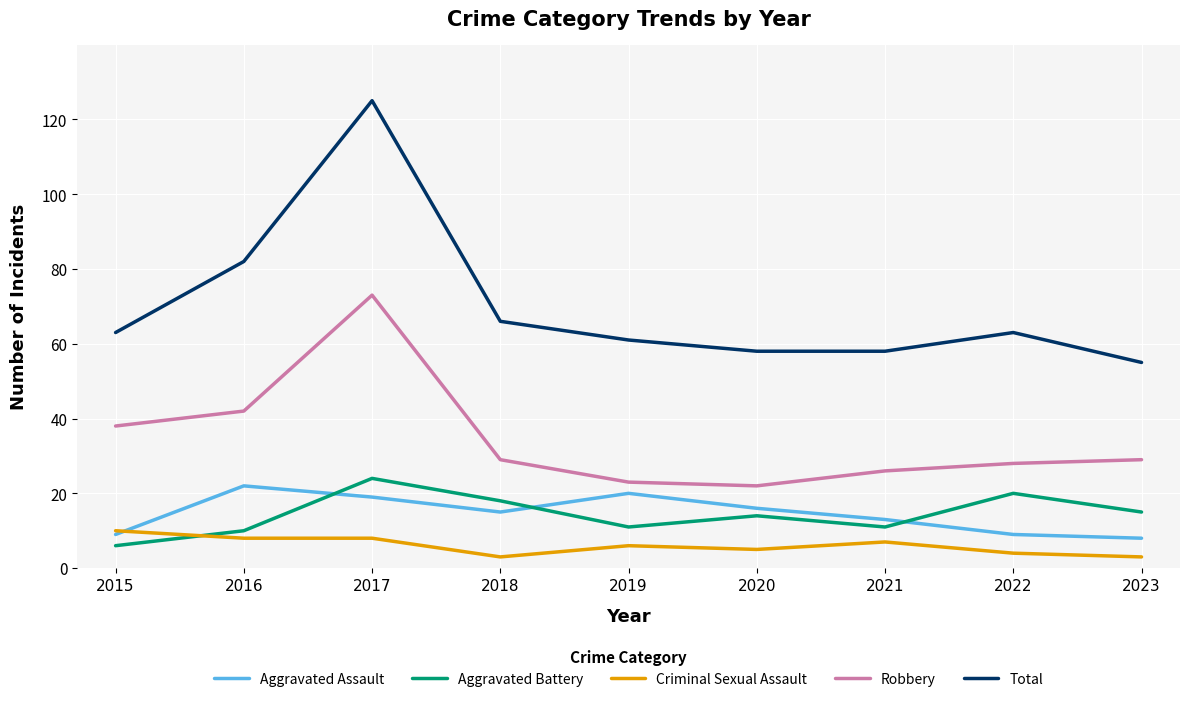

List the series in order of their peak value, lowest first.

Criminal Sexual Assault, Aggravated Assault, Aggravated Battery, Robbery, Total